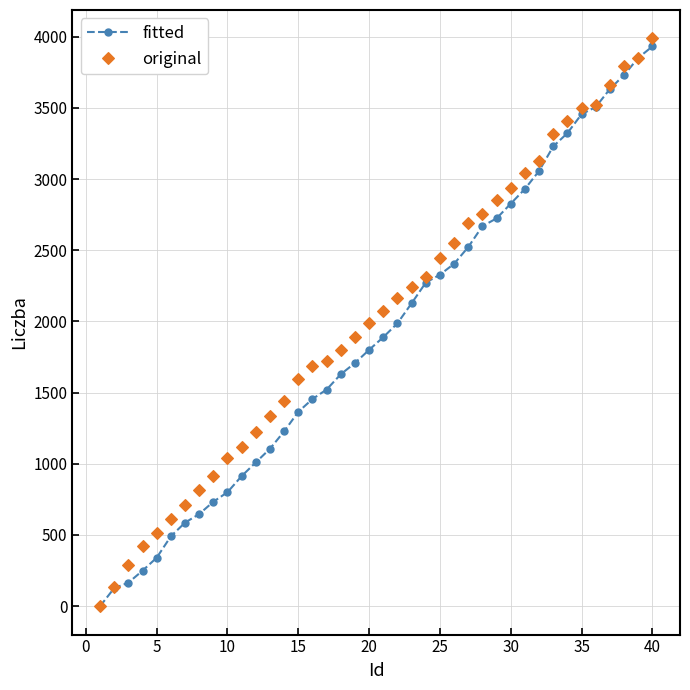

What is the highest value of the fitted series?

3931.3